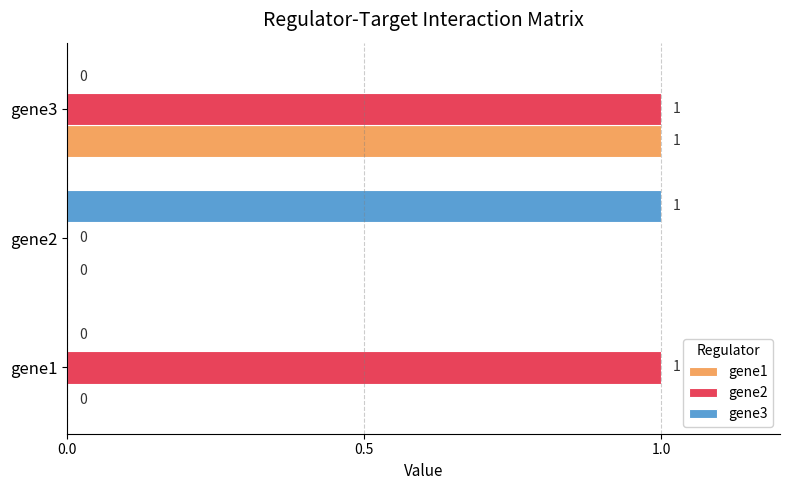

What are all the series names shown in the legend?

gene1, gene2, gene3